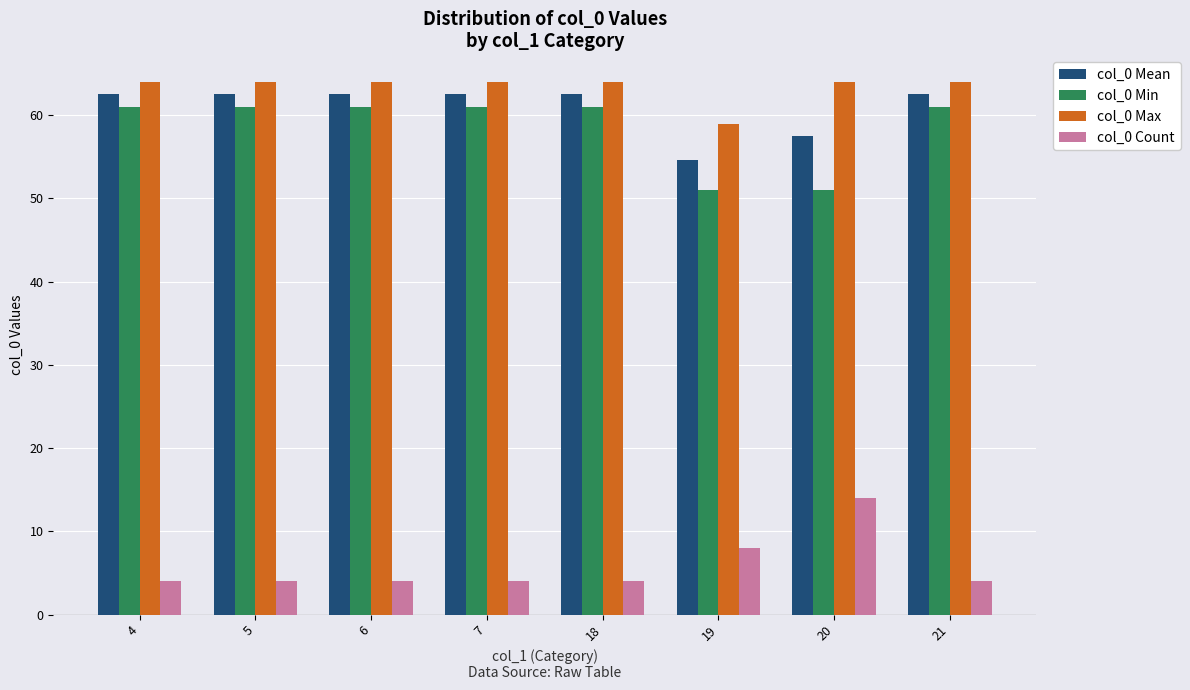

The value of col_0 Mean at 4 is 62.5. True or false?

True